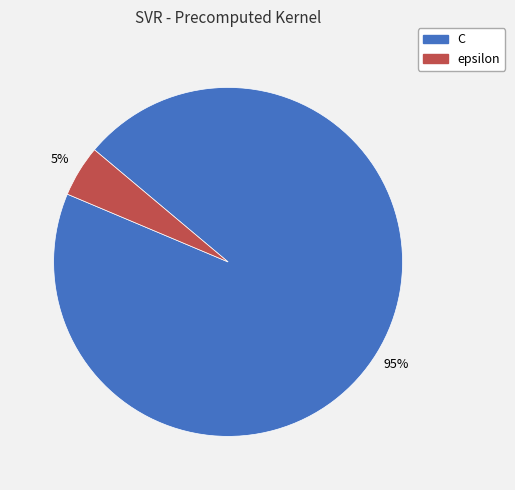

Is the sum of epsilon and C greater than half?

Yes